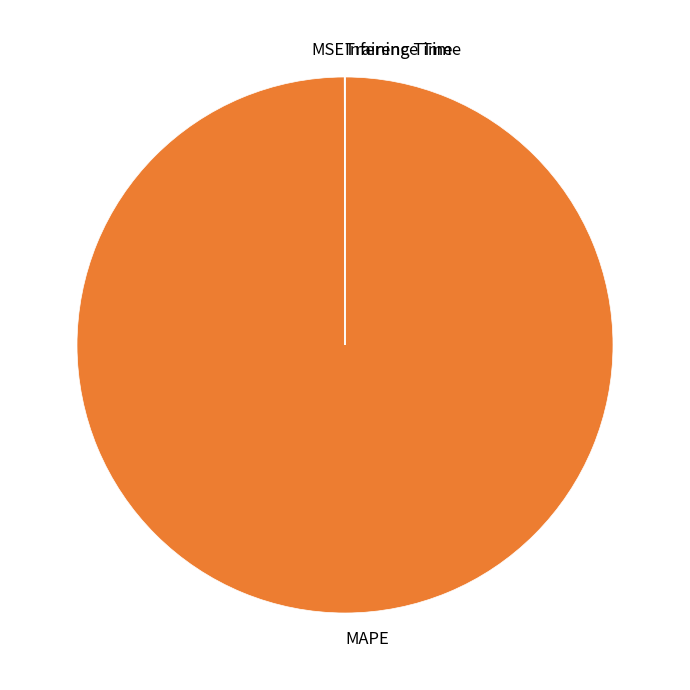

Which slice is the largest?

MAPE